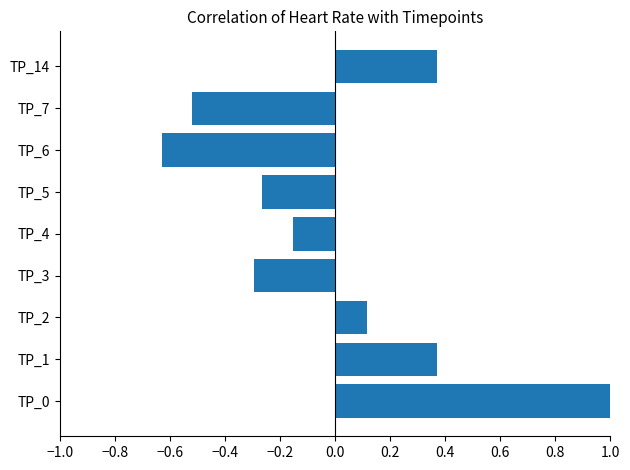

Count the number of data series in this chart.

1